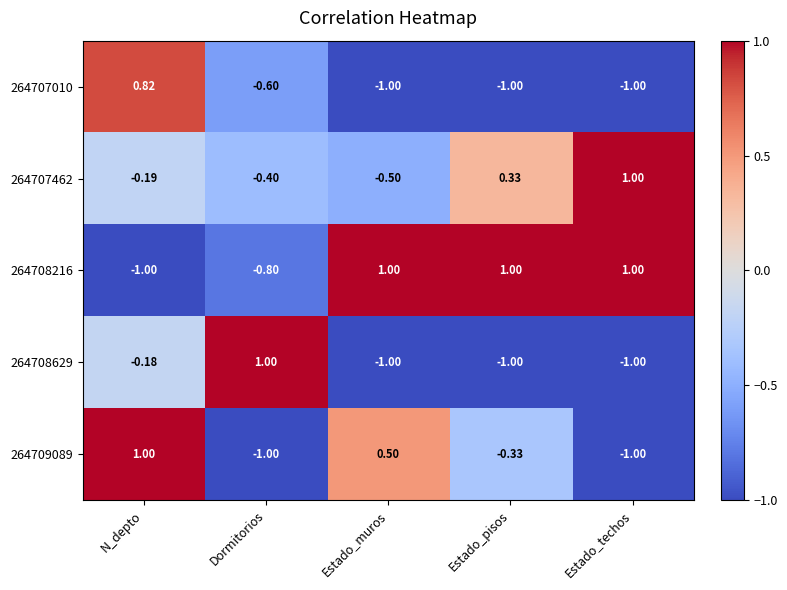

At which category is the sum across all series the highest?

N_depto